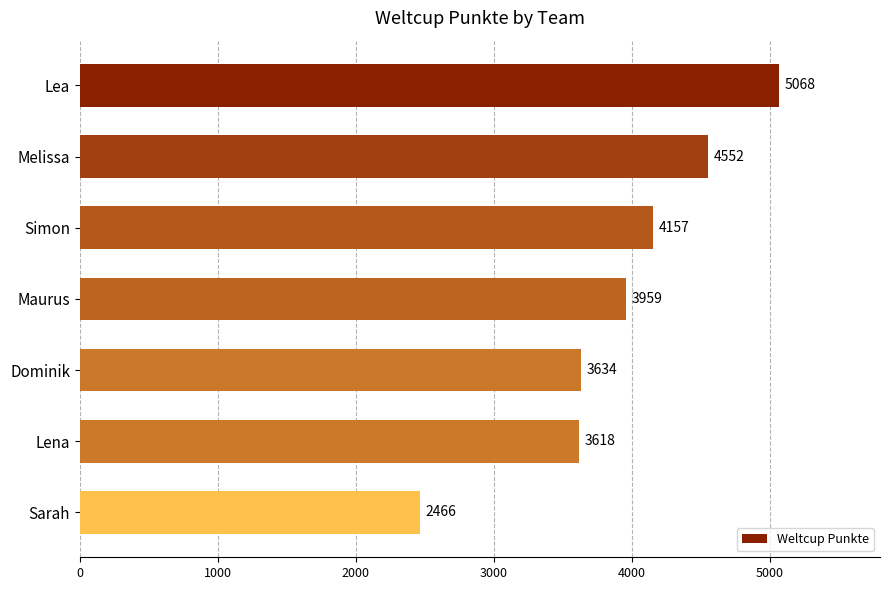

What is the smallest value displayed?

2466